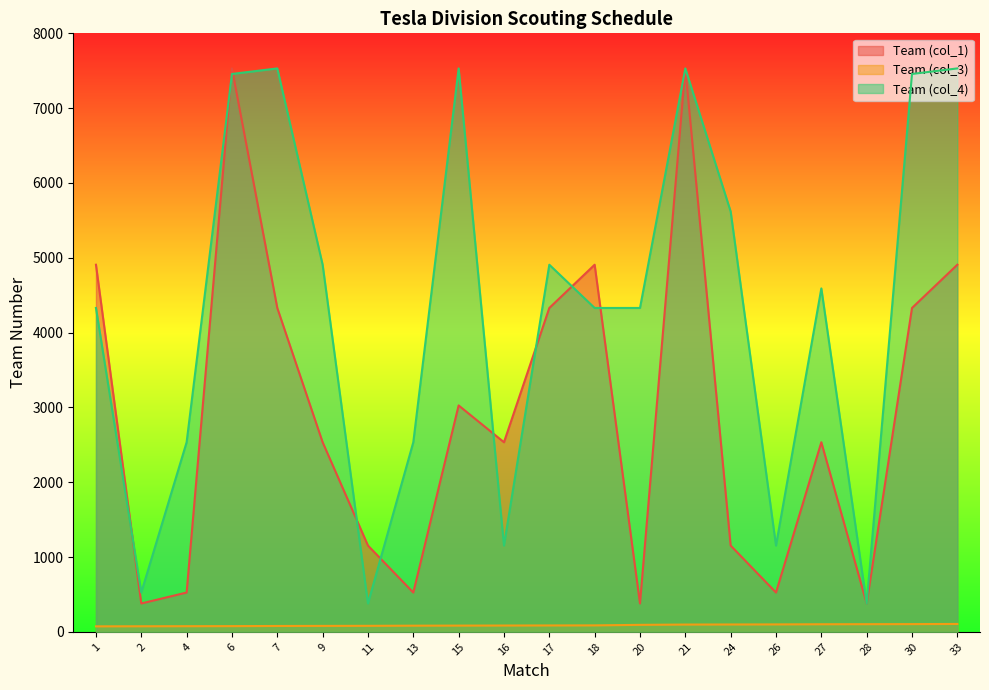

How many distinct data groups are displayed?

3